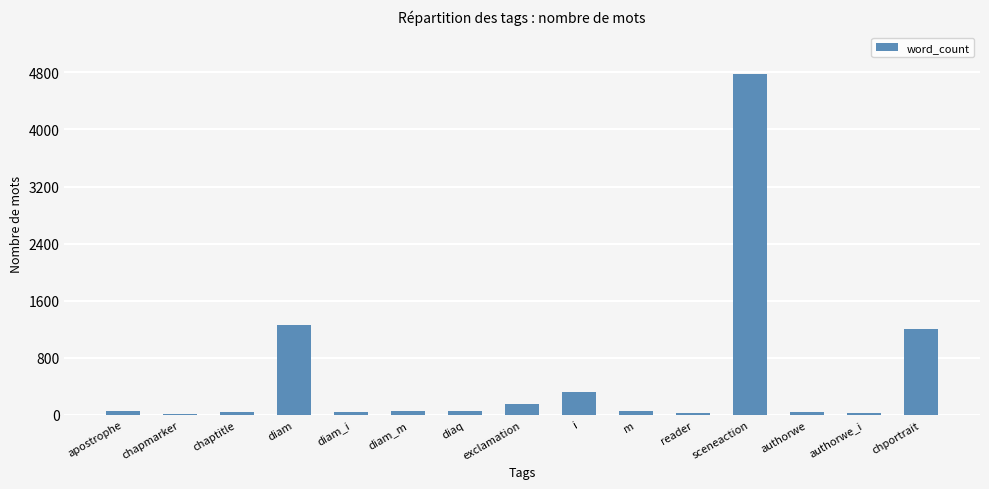

Count the number of data series in this chart.

1